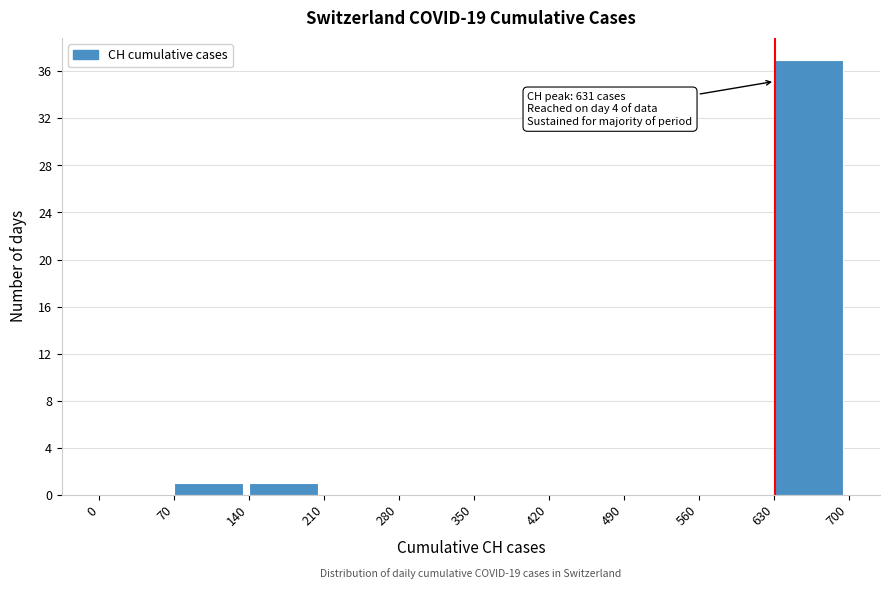

Over which range of the x-axis is the bar tallest?

630 to 700